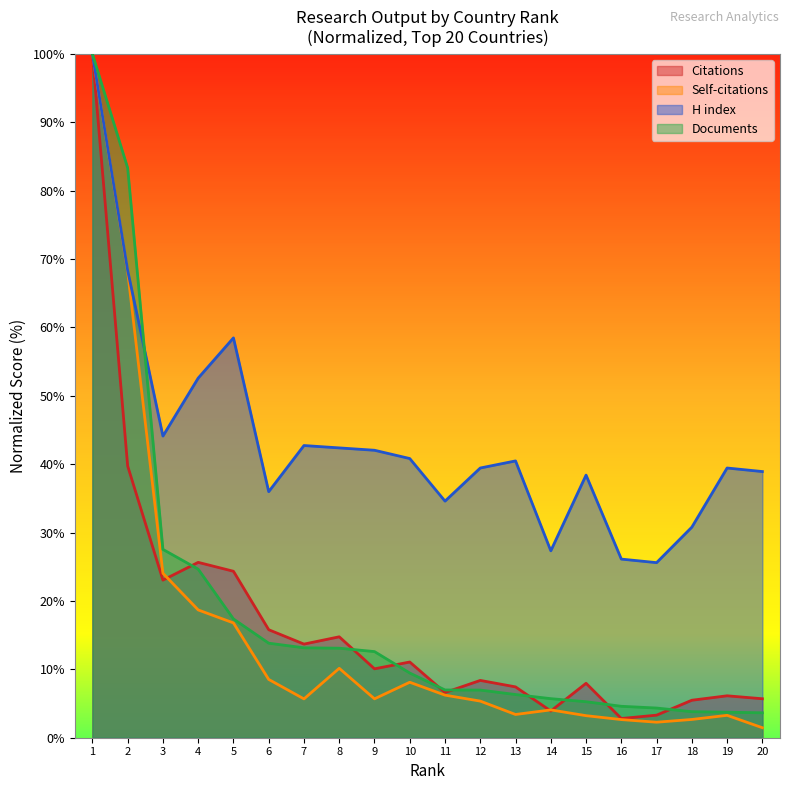

The H index series shows 70.8 at 10. True or false?

False